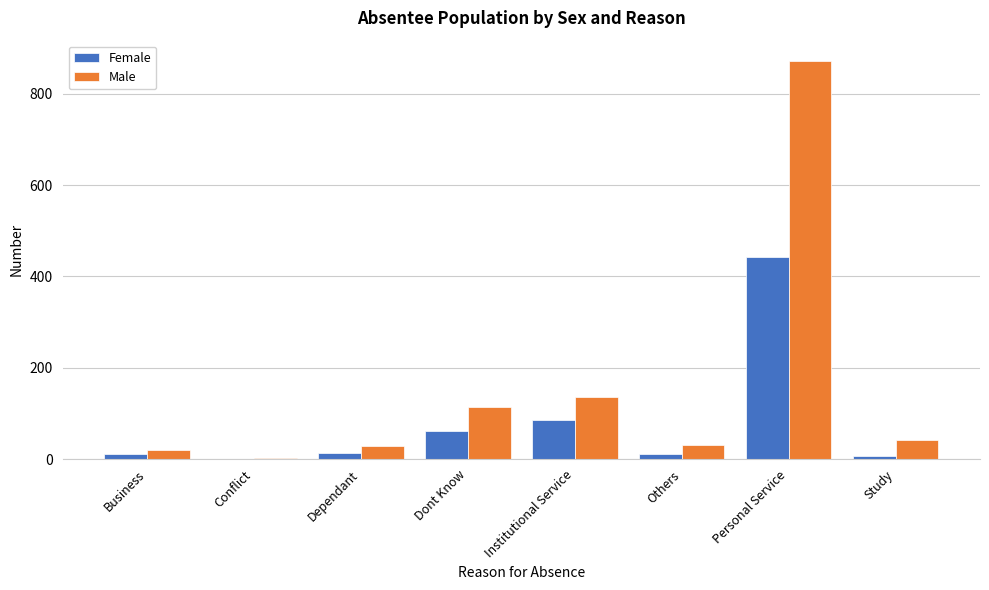

What value does the Female series have at Personal Service?

443